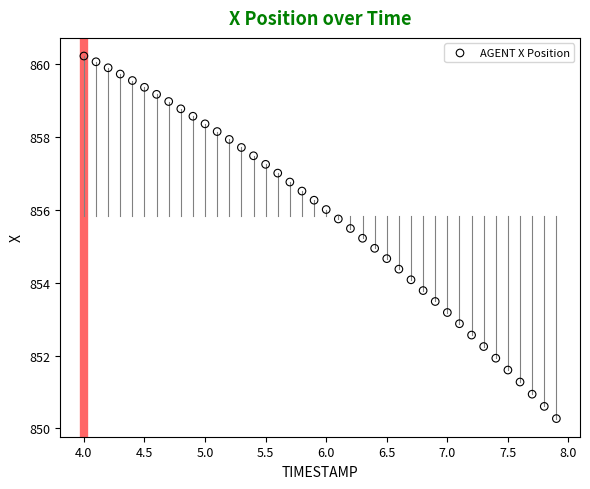

What is the range of Y values (max minus min)?

10.0